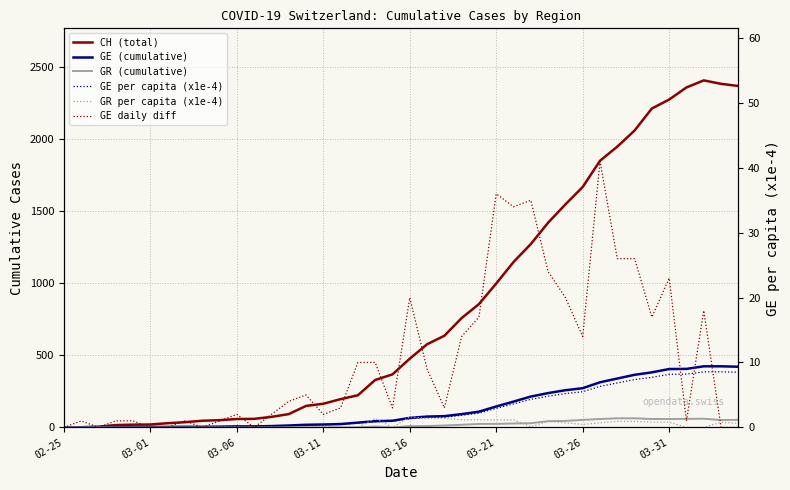

Which series changed the most between 13 and 31?

CH (total)